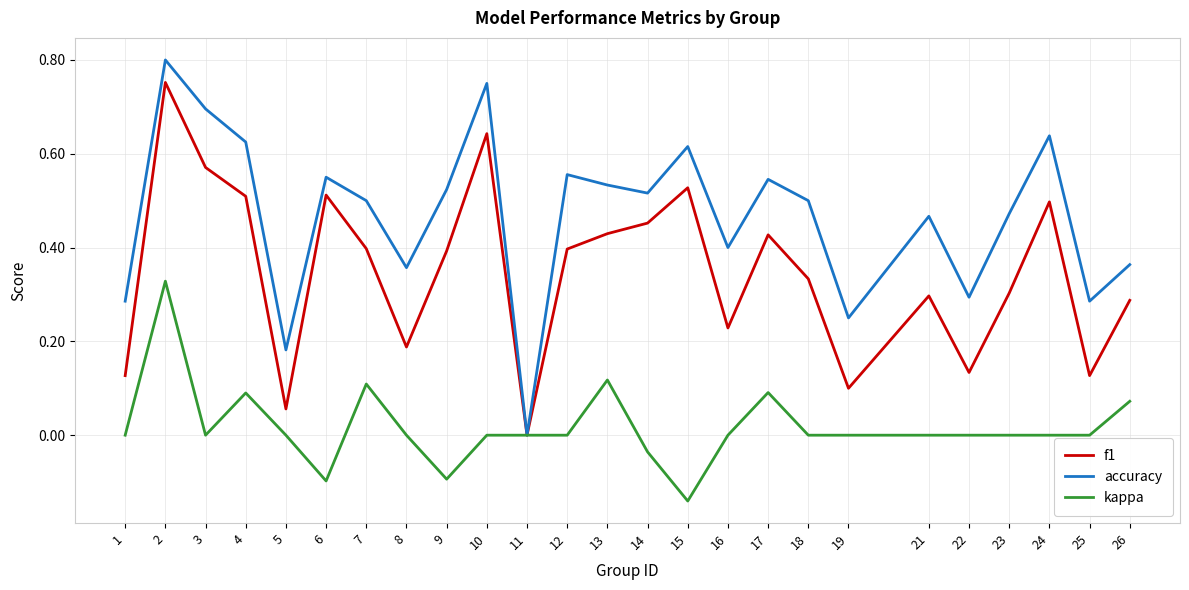

True or false: kappa has a value of 0.0 at 25.

True